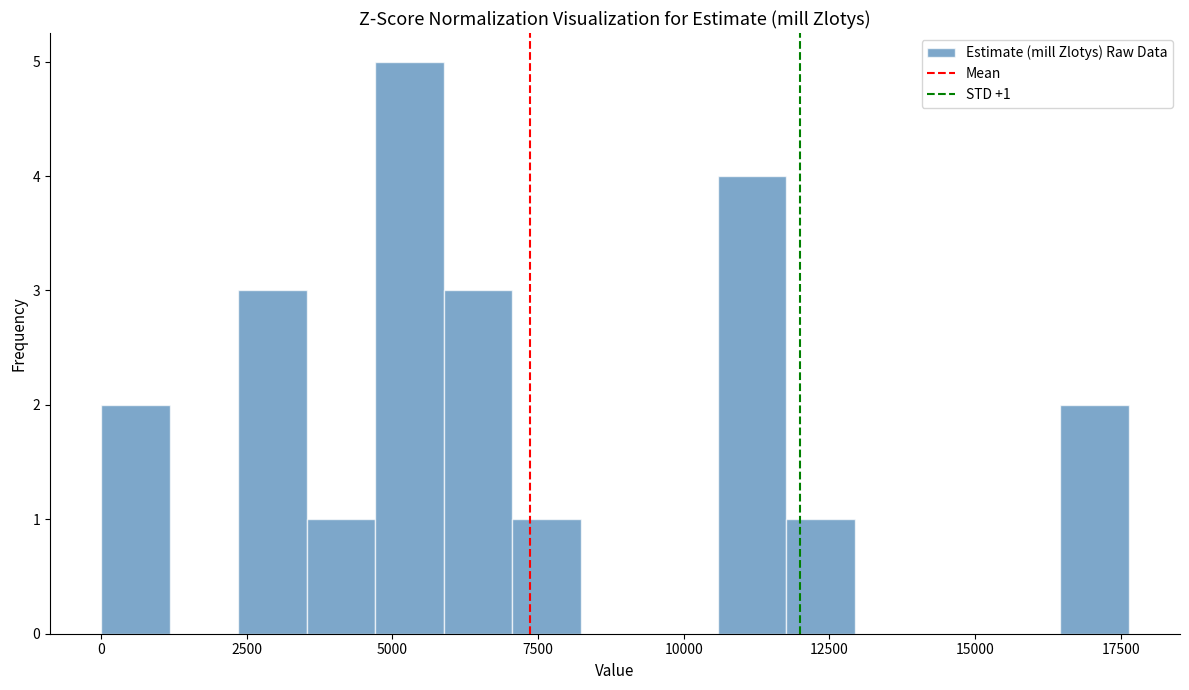

Around what value on the x-axis is the tallest bar? Give the approximate position of its centre, as read against the axis.

5500